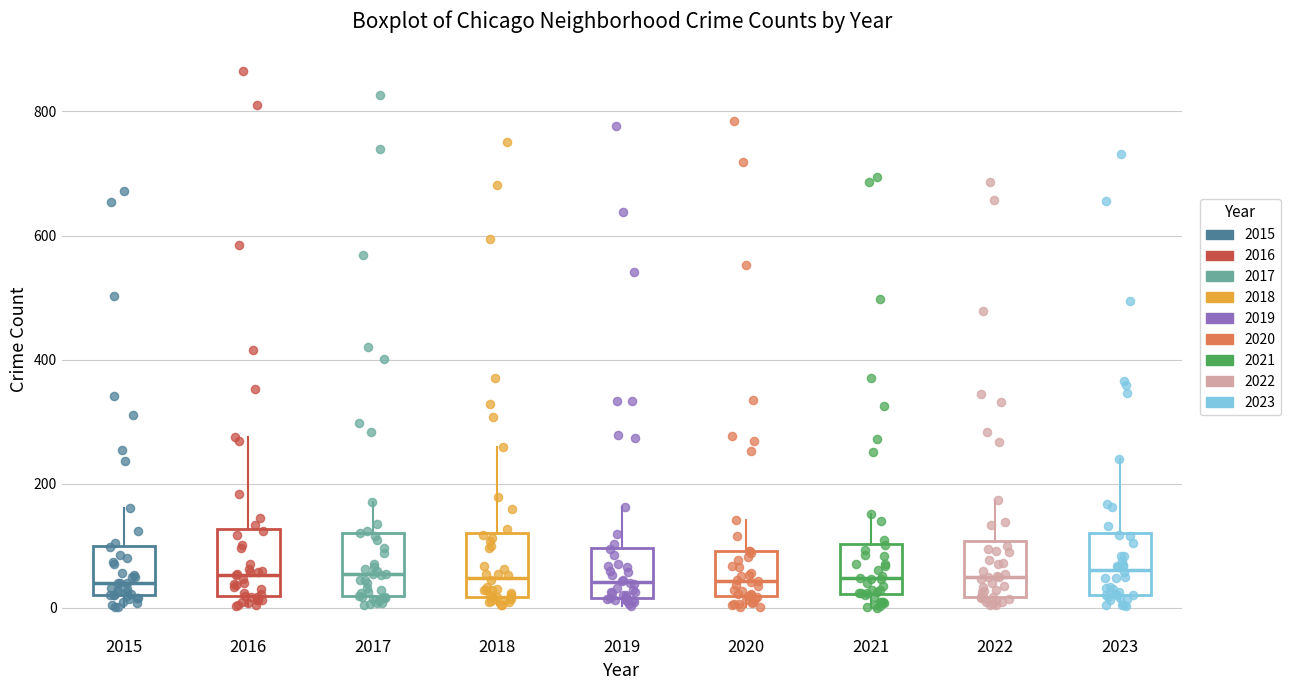

Reading left to right, read every box against the y-axis: the position of its median line, the range the box covers, and the ends of its whiskers. The values are not printed on the chart, so give them approximately, as read against the axis.

2015: median 40, box 20 to 100, whiskers 0 to 160
2016: median 60, box 20 to 120, whiskers 0 to 280
2017: median 60, box 20 to 120, whiskers 0 to 180
2018: median 40, box 20 to 120, whiskers 0 to 260
2019: median 40, box 20 to 100, whiskers 0 to 160
2020: median 40, box 20 to 100, whiskers 0 to 140
2021: median 40, box 20 to 100, whiskers 0 to 160
2022: median 60, box 20 to 100, whiskers 0 to 180
2023: median 60, box 20 to 120, whiskers 0 to 240